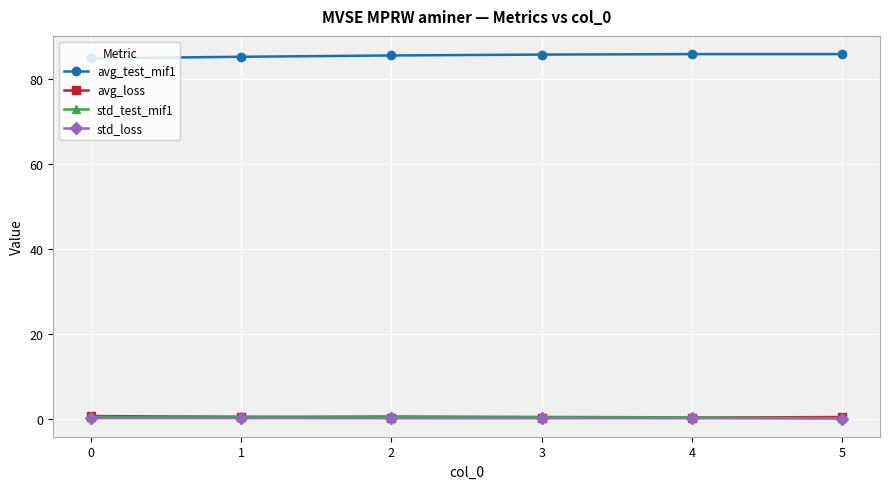

What is the difference between the avg_loss values at 3 and 5?

0.2